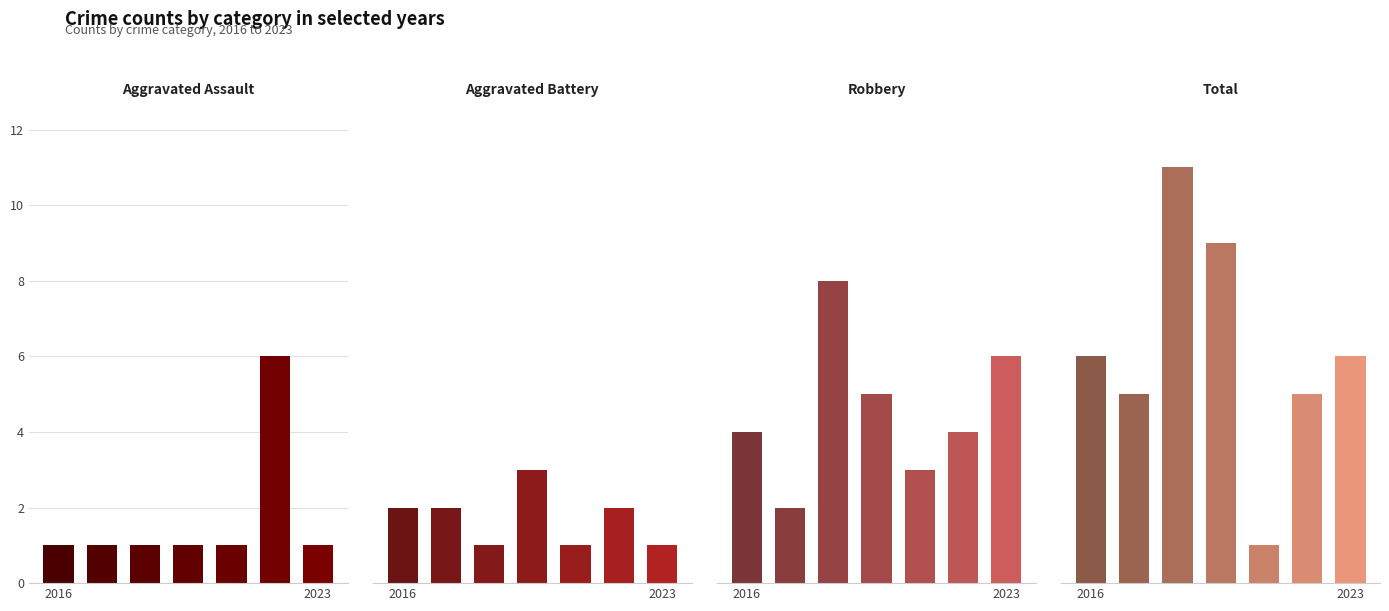

What are all the series names shown in the legend?

Aggravated Assault, Aggravated Battery, Robbery, Total